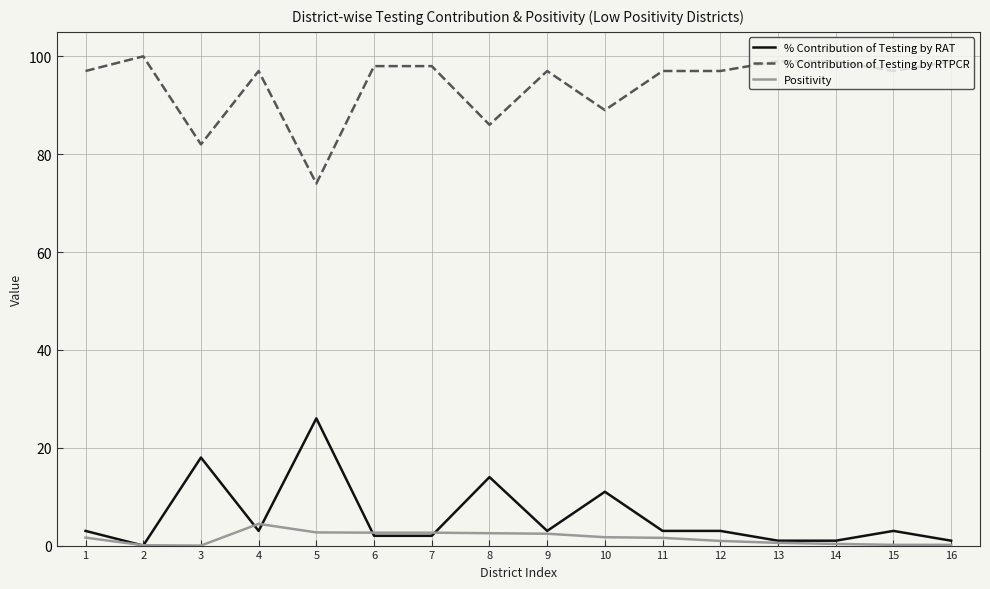

True or false: Positivity has a value of 2.5 at 8.

True